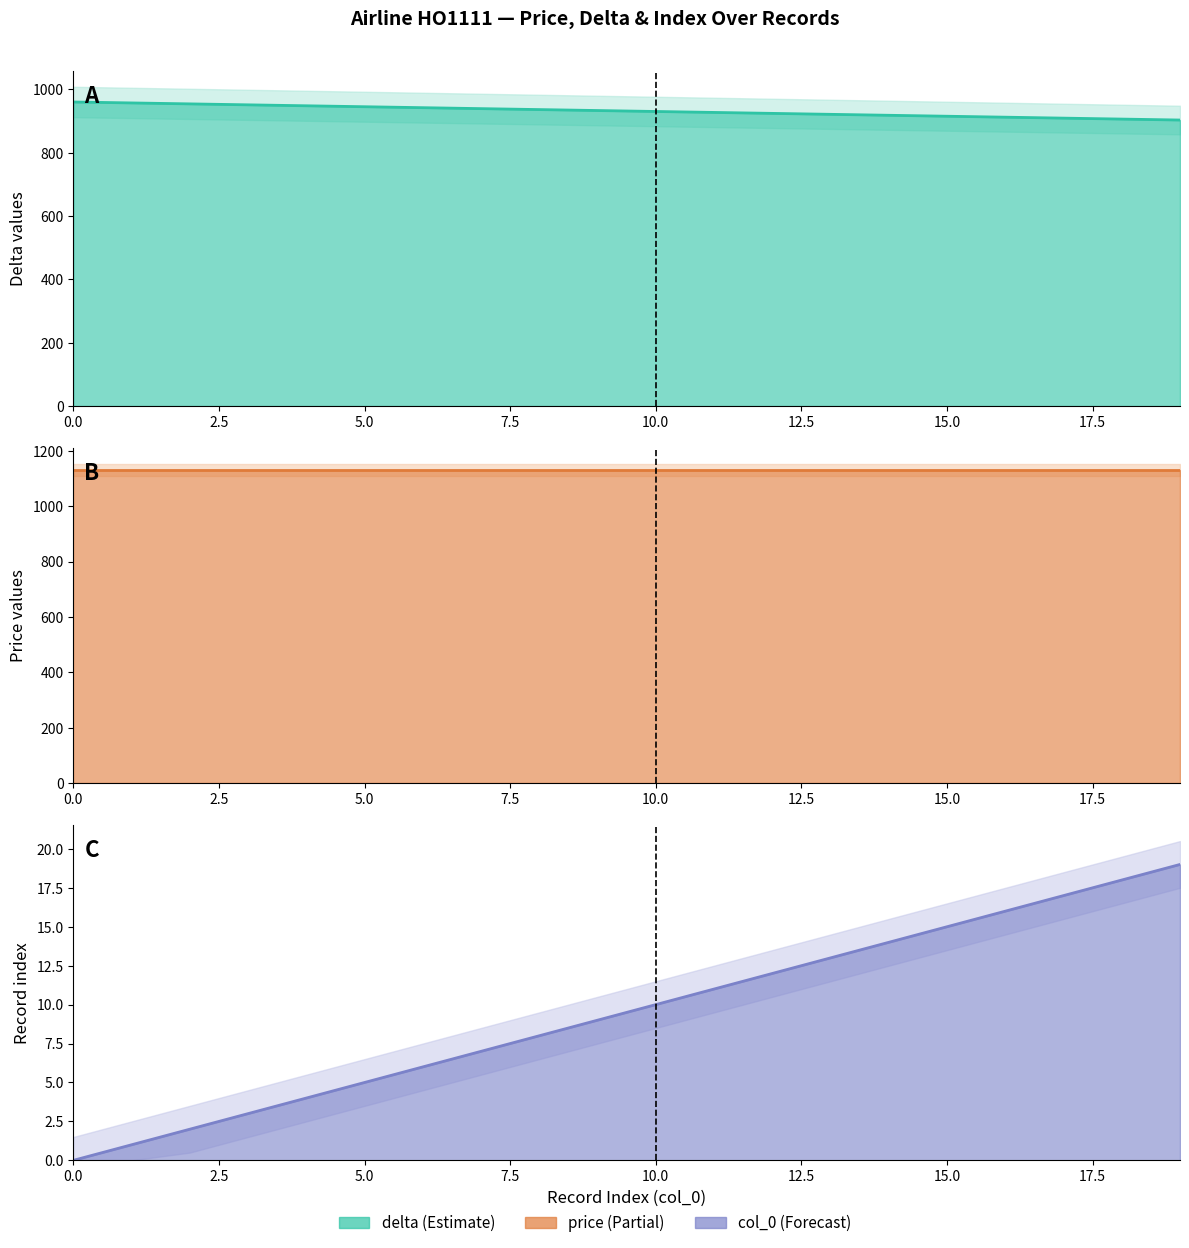

How many lines are shown in the chart?

3